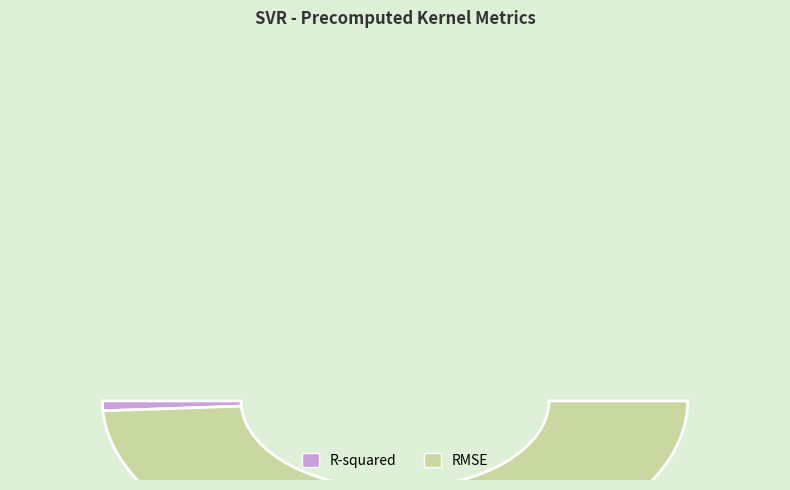

To the nearest percent, what is the combined percentage of R-squared and RMSE?

100%